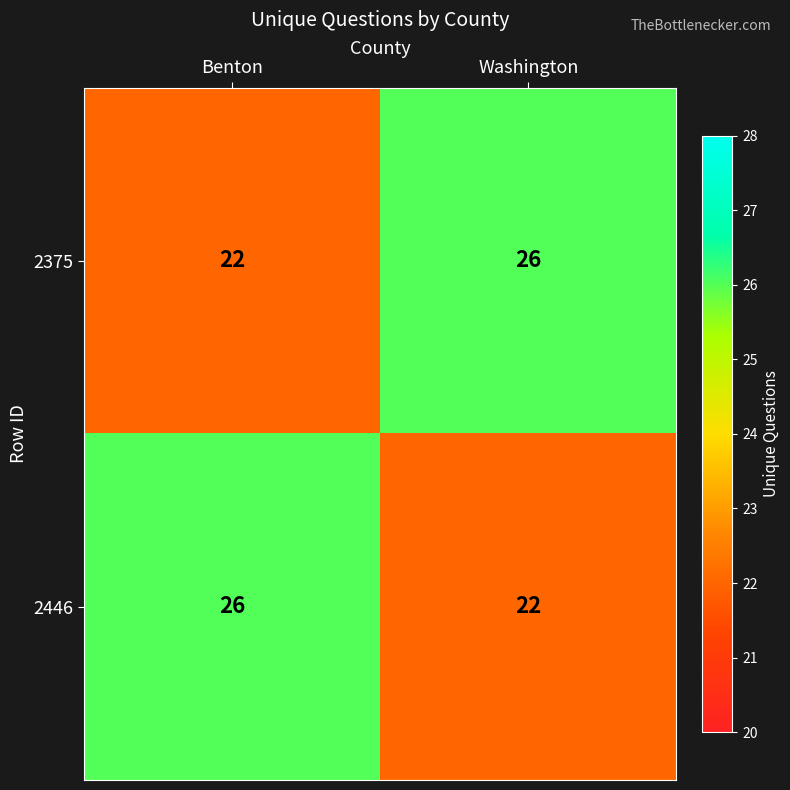

What is the difference between the highest and lowest values at Benton?

4